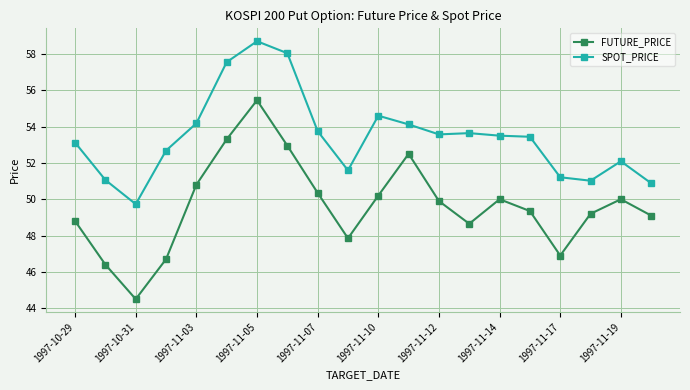

What are all the series names shown in the legend?

FUTURE_PRICE, SPOT_PRICE